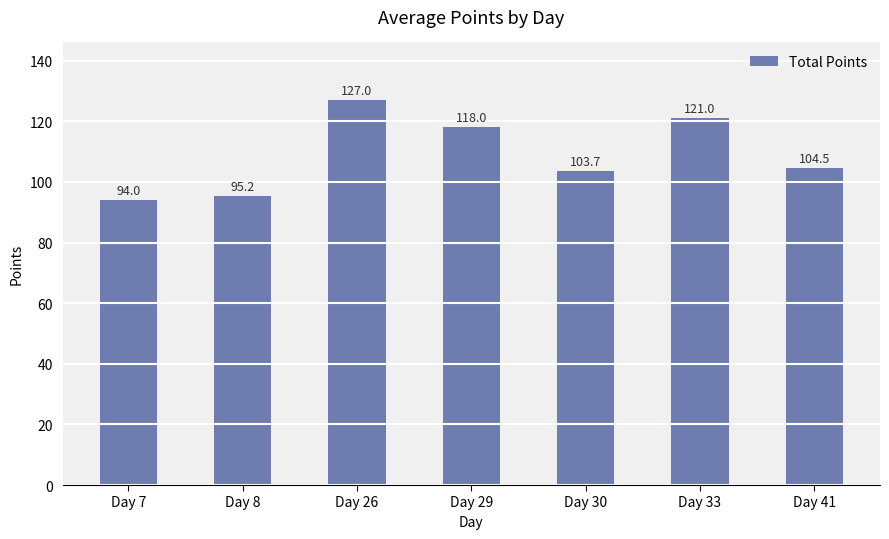

List the labels in order of value, smallest first.

Day 7, Day 8, Day 30, Day 41, Day 29, Day 33, Day 26